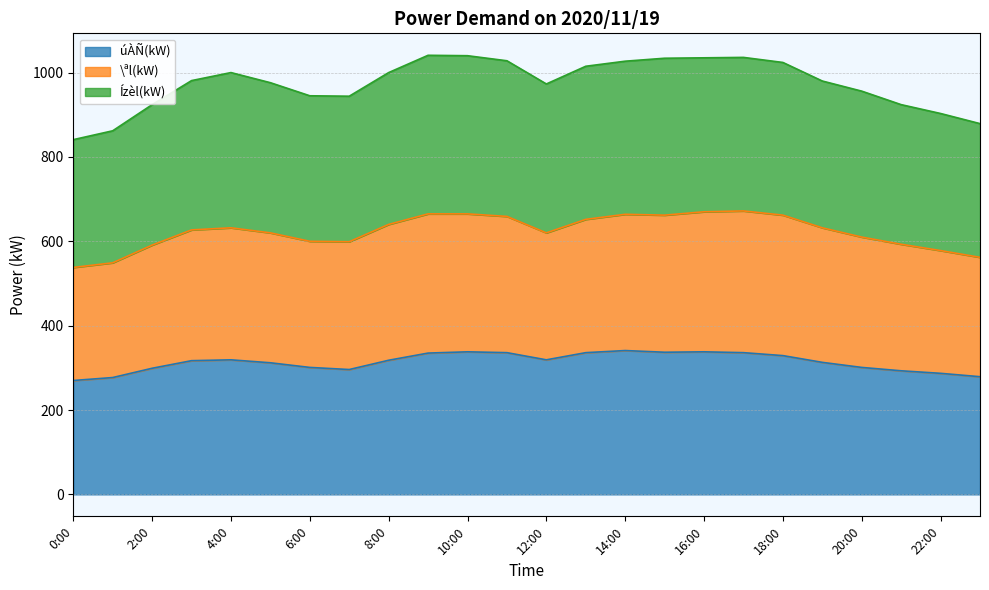

Which series has the widest spread of values?

Ízèl(kW)